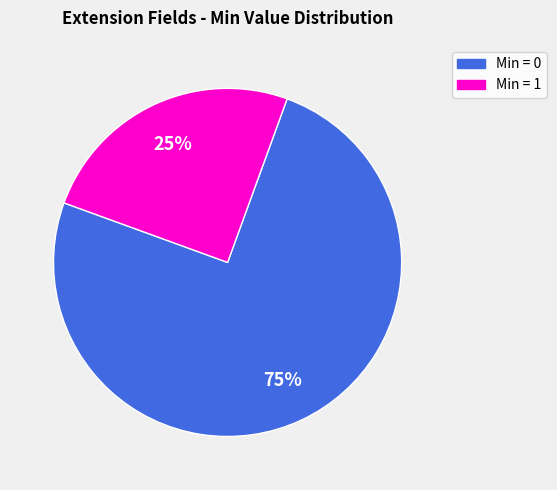

To the nearest percent, what is the average slice percentage?

50%